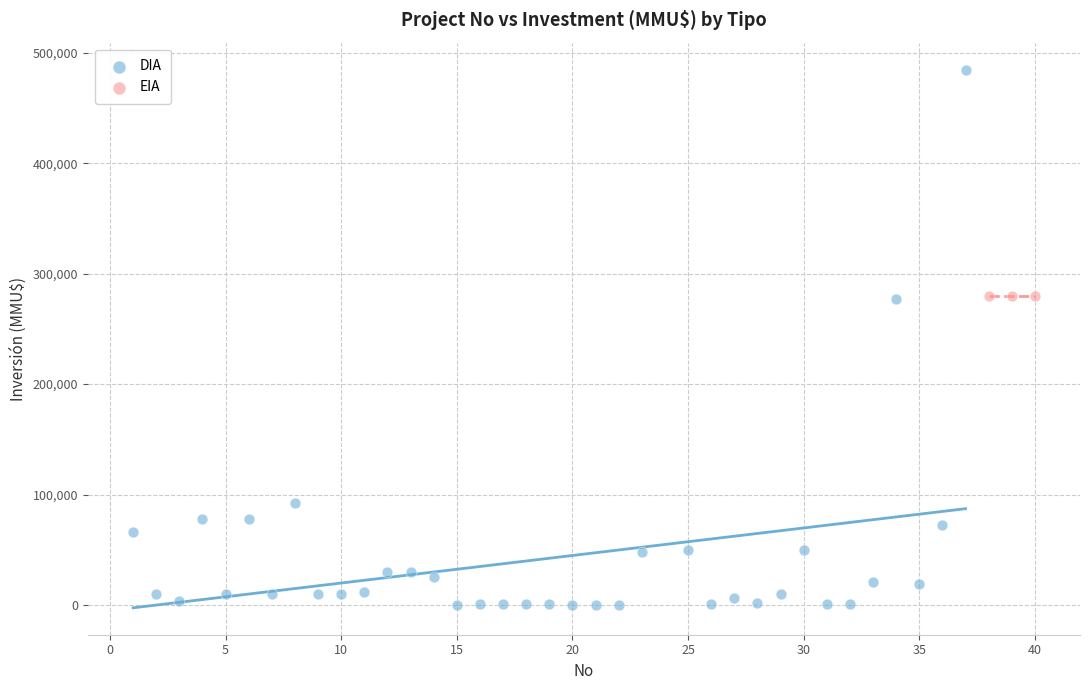

Which series reaches the maximum Y coordinate?

DIA